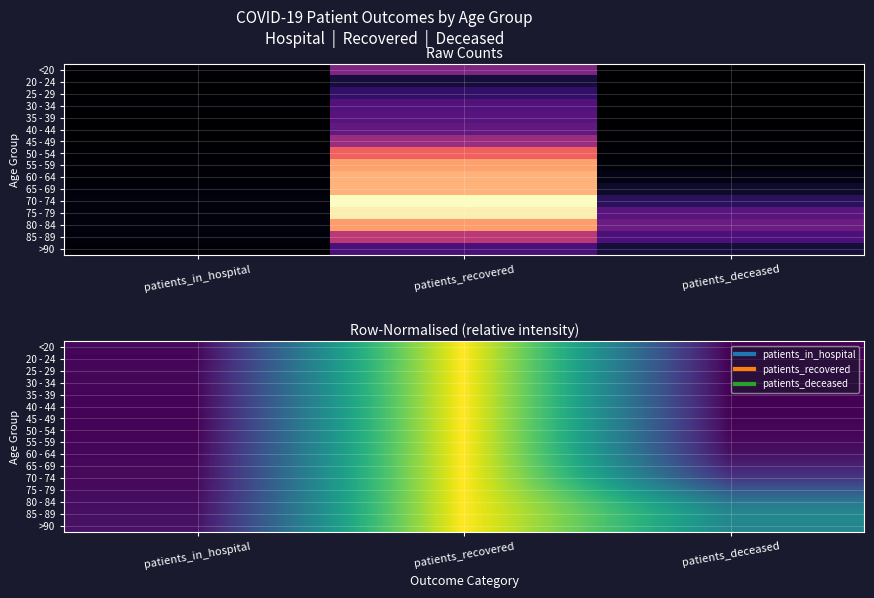

Is it true that 85 - 89 equals 1944.0 at patients_deceased?

False